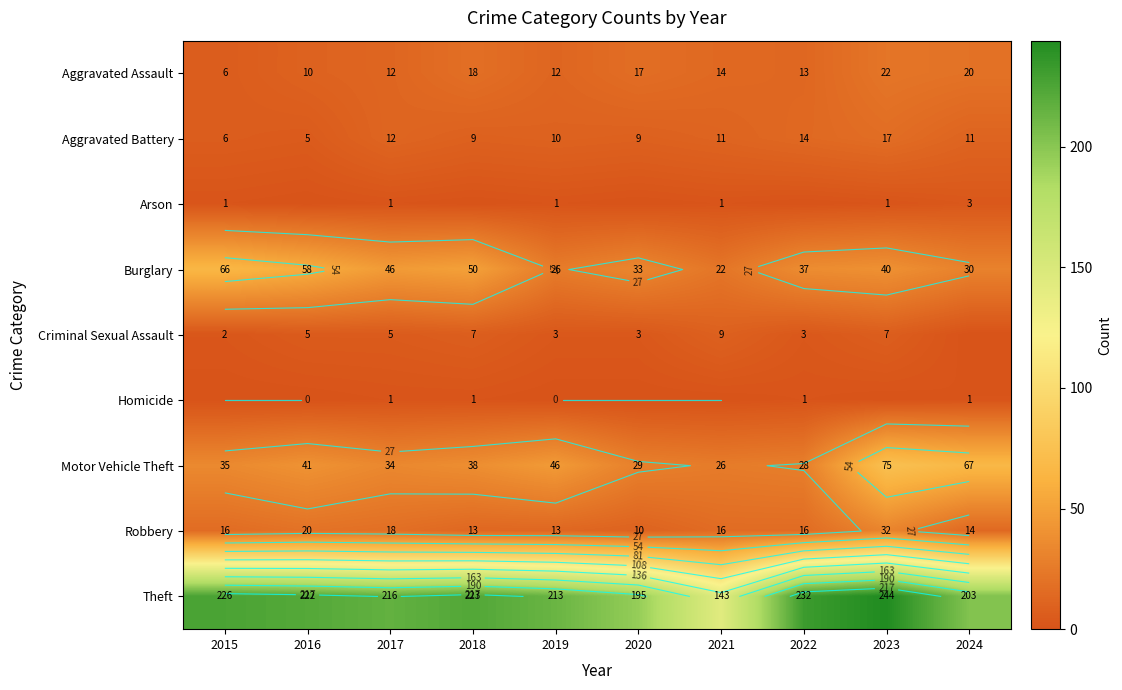

Which series has the largest range (max minus min)?

Theft